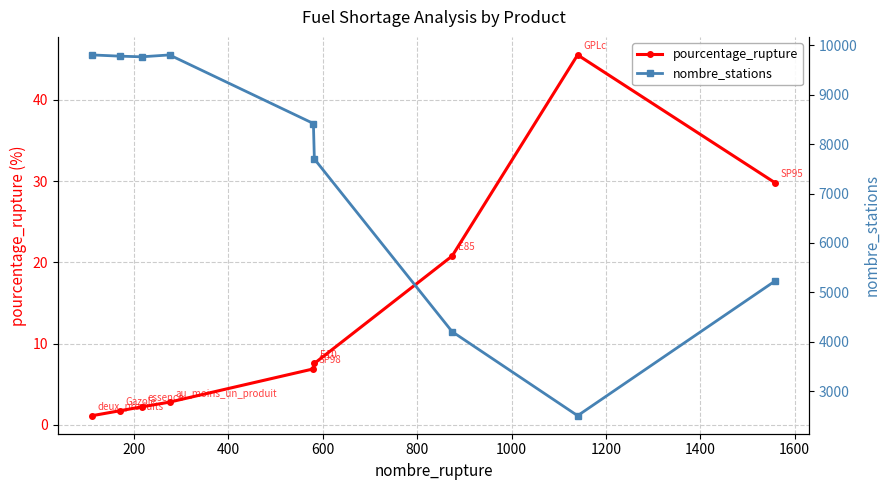

At how many categories does at least one series exceed 8290?

5